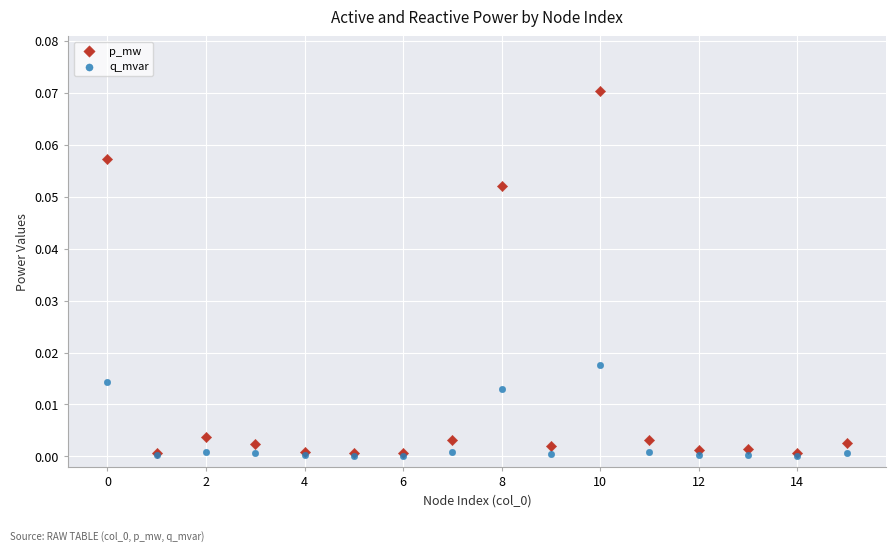

Which series contains the highest Y value?

p_mw